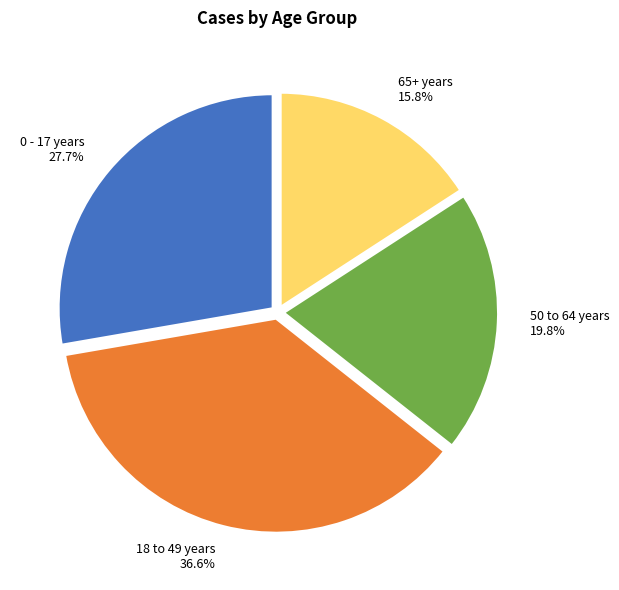

Is it true that 50 to 64 years is 11% of the pie?

False